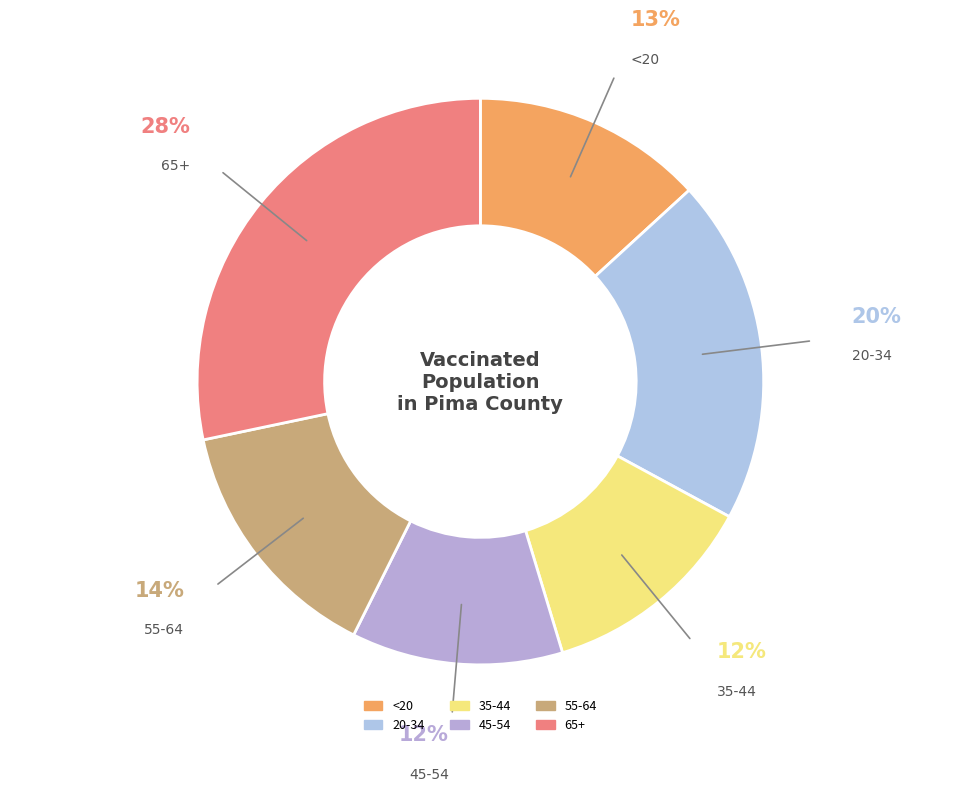

Combined, do <20 and 20-34 account for over 50%?

No